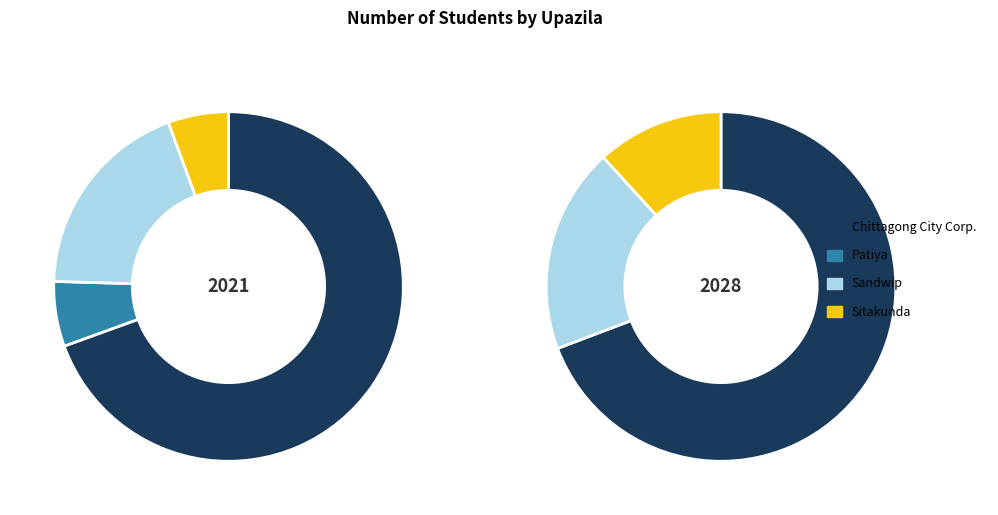

To the nearest percent, what is the combined percentage of Sitakunda and Chittagong City Corp.?

75%